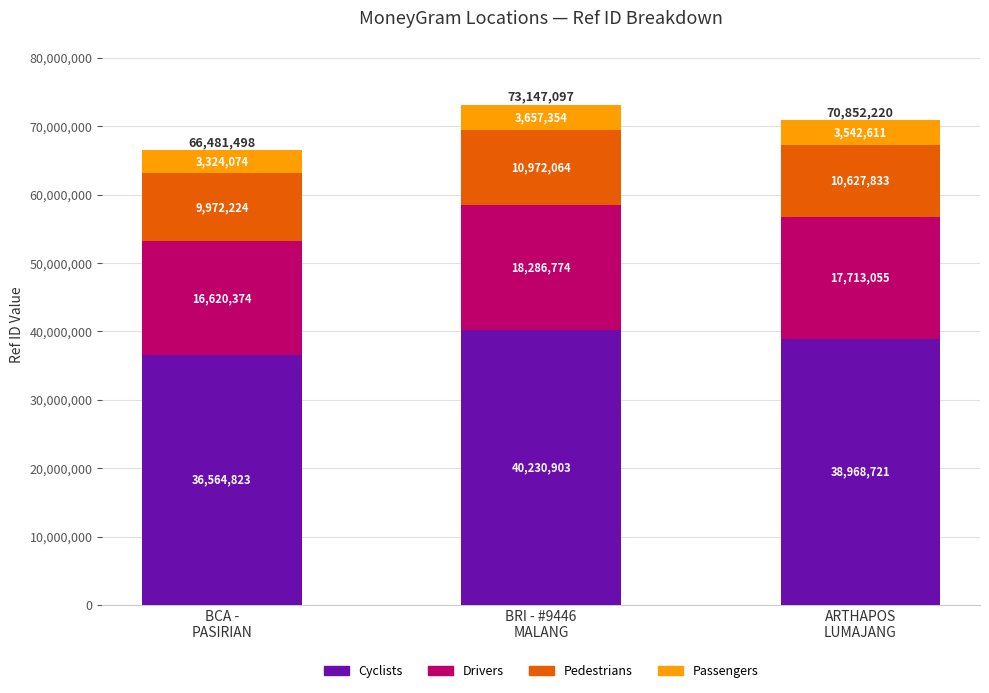

What is the lowest value of the Cyclists series?

36564823